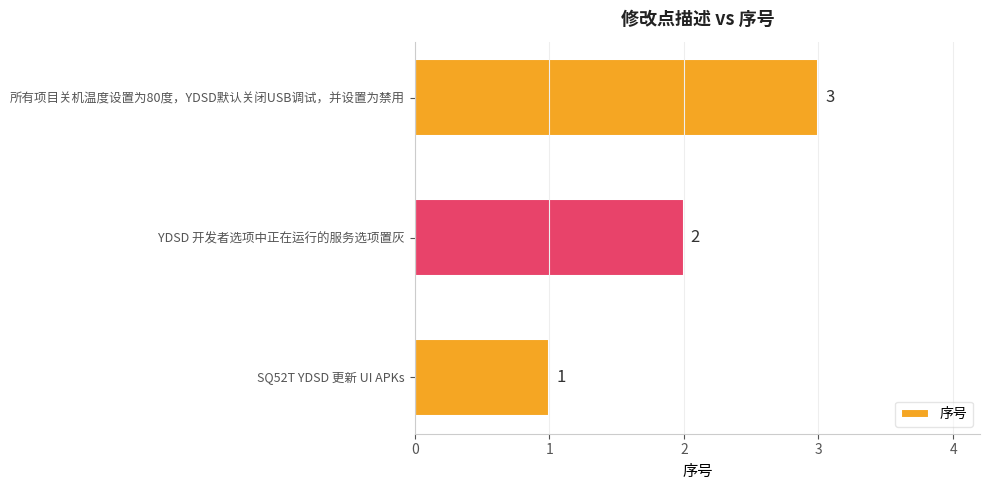

Between YDSD 开发者选项中正在运行的服务选项置灰 and SQ52T YDSD 更新 UI APKs, which is larger?

YDSD 开发者选项中正在运行的服务选项置灰